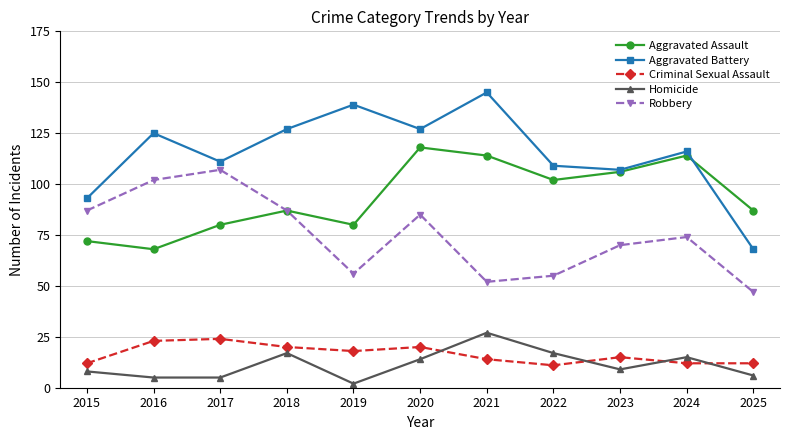

At which category does Aggravated Battery reach its first local valley?

2017